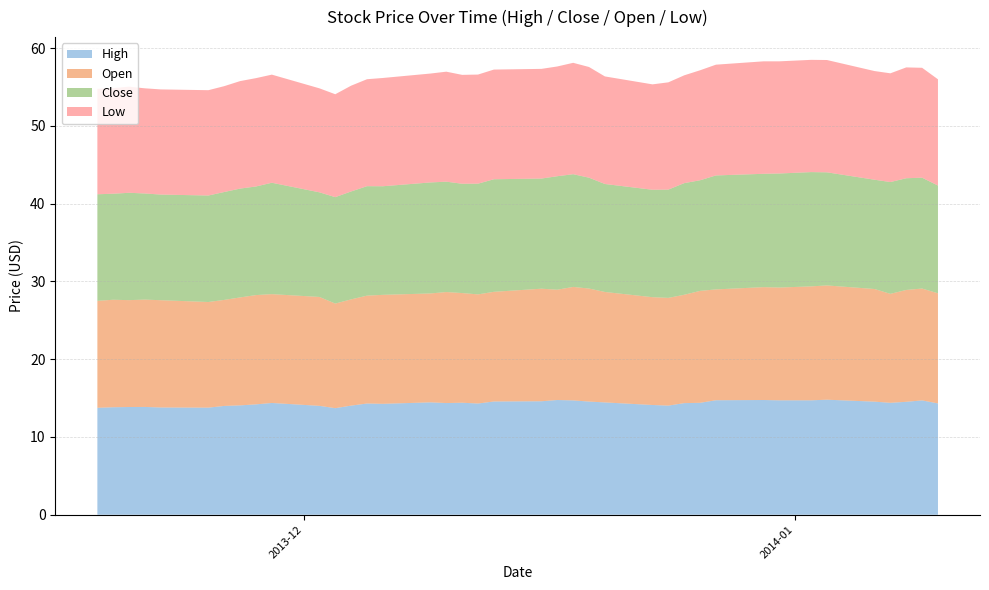

Reading left to right, what are all the values shown in this chart?

High: 0=13.8	1=13.8	2=13.8	3=13.9	4=13.8	5=13.8	6=14.0	7=14.1	8=14.2	9=14.4	10=14.0	11=13.7	12=14.0	13=14.3	14=14.3	15=14.4	16=14.4	17=14.4	18=14.3	19=14.6	20=14.6	21=14.8	22=14.7	23=14.6	24=14.4	25=14.1	26=14.0	27=14.3	28=14.4	29=14.7	30=14.8	31=14.7	32=14.7	33=14.8	34=14.5	35=14.4	36=14.5	37=14.7	38=14.3
Low: 0=13.6	1=13.6	2=13.6	3=13.5	4=13.5	5=13.5	6=13.6	7=13.8	8=13.9	9=13.9	10=13.4	11=13.2	12=13.6	13=13.8	14=13.9	15=14.0	16=14.1	17=14.0	18=14.0	19=14.1	20=14.1	21=14.1	22=14.3	23=14.2	24=13.8	25=13.6	26=13.8	27=13.9	28=14.1	29=14.2	30=14.5	31=14.4	32=14.4	33=14.4	34=14.0	35=14.0	36=14.2	37=14.1	38=13.7
Close: 0=13.7	1=13.6	2=13.8	3=13.6	4=13.6	5=13.7	6=13.9	7=14.0	8=14.0	9=14.3	10=13.4	11=13.7	12=13.9	13=14.1	14=14.0	15=14.3	16=14.2	17=14.1	18=14.2	19=14.5	20=14.2	21=14.6	22=14.5	23=14.2	24=13.9	25=13.8	26=13.9	27=14.3	28=14.2	29=14.7	30=14.6	31=14.7	32=14.7	33=14.5	34=14.1	35=14.4	36=14.4	37=14.2	38=13.8
Open: 0=13.8	1=13.8	2=13.7	3=13.8	4=13.8	5=13.6	6=13.6	7=13.9	8=14.1	9=14.0	10=14.0	11=13.4	12=13.7	13=13.9	14=14.0	15=14.0	16=14.3	17=14.1	18=14.0	19=14.1	20=14.5	21=14.2	22=14.6	23=14.5	24=14.2	25=13.9	26=13.8	27=13.9	28=14.4	29=14.2	30=14.5	31=14.5	32=14.7	33=14.7	34=14.5	35=14.0	36=14.4	37=14.4	38=14.2